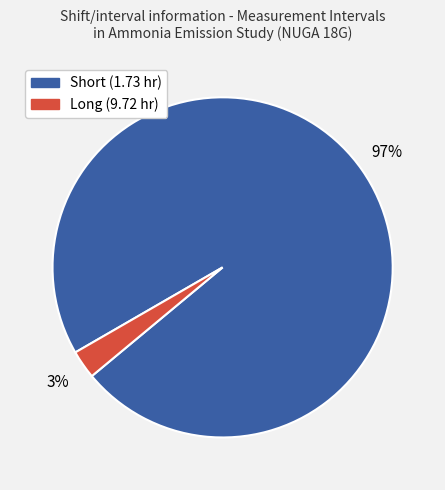

True or false: Short (1.73 hr) accounts for 87% of the total.

False